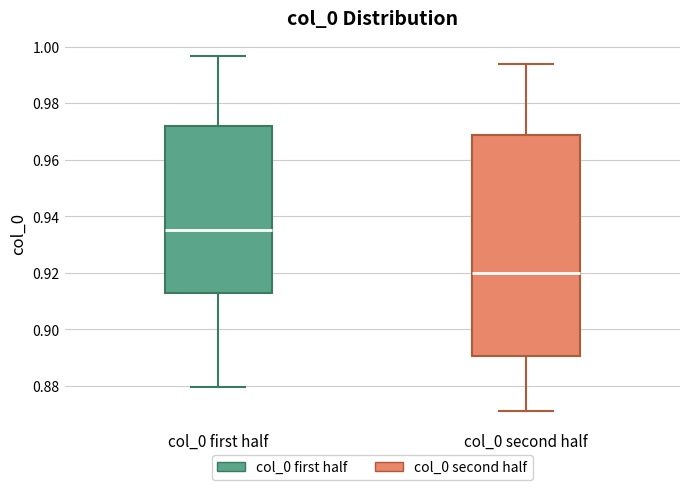

Comparing the boxes themselves (not the whiskers), which one is the tallest?

col_0 second half